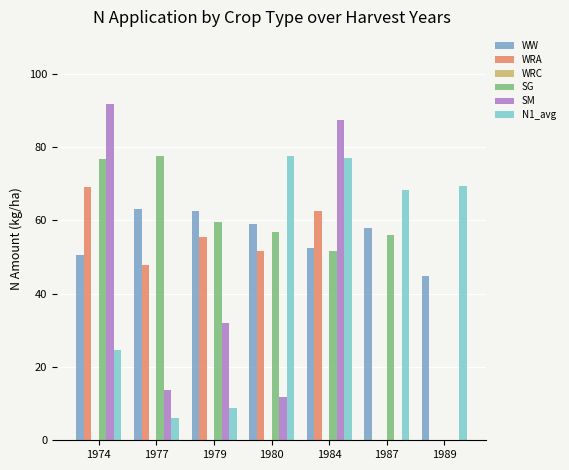

True or false: WRA has a value of 55.3 at 1979.

True